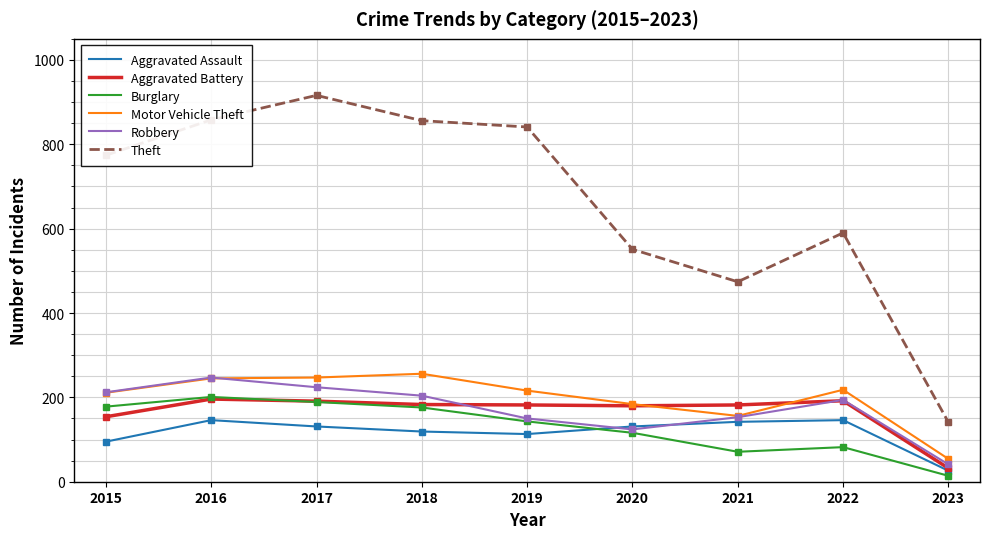

What are all the series names shown in the legend?

Aggravated Assault, Aggravated Battery, Burglary, Motor Vehicle Theft, Robbery, Theft